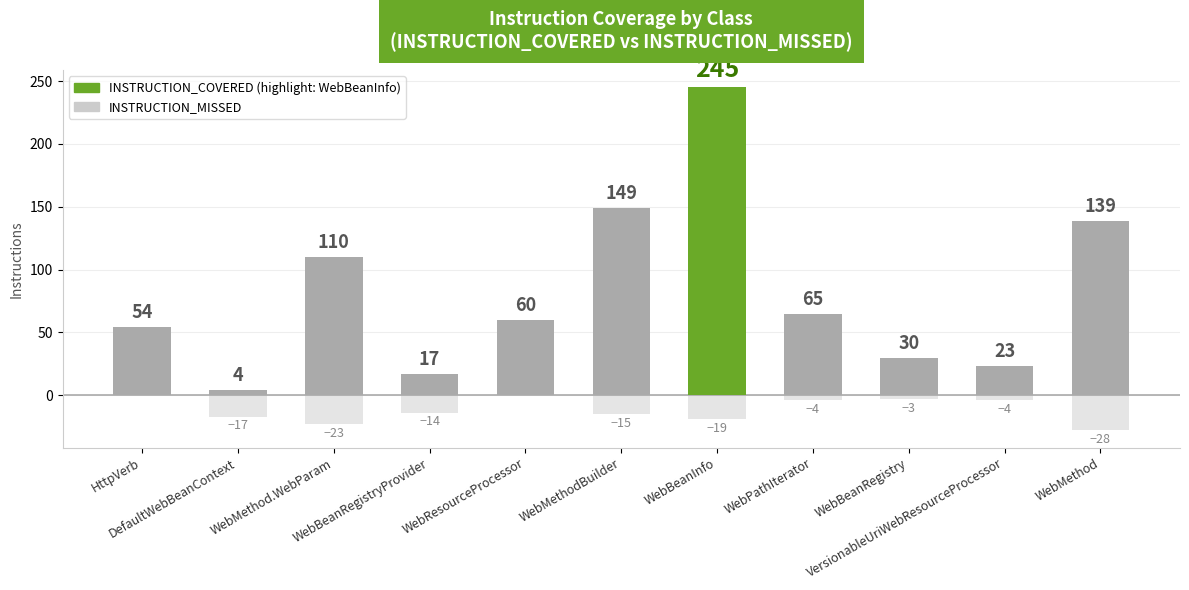

What position from the right is WebMethod?

1